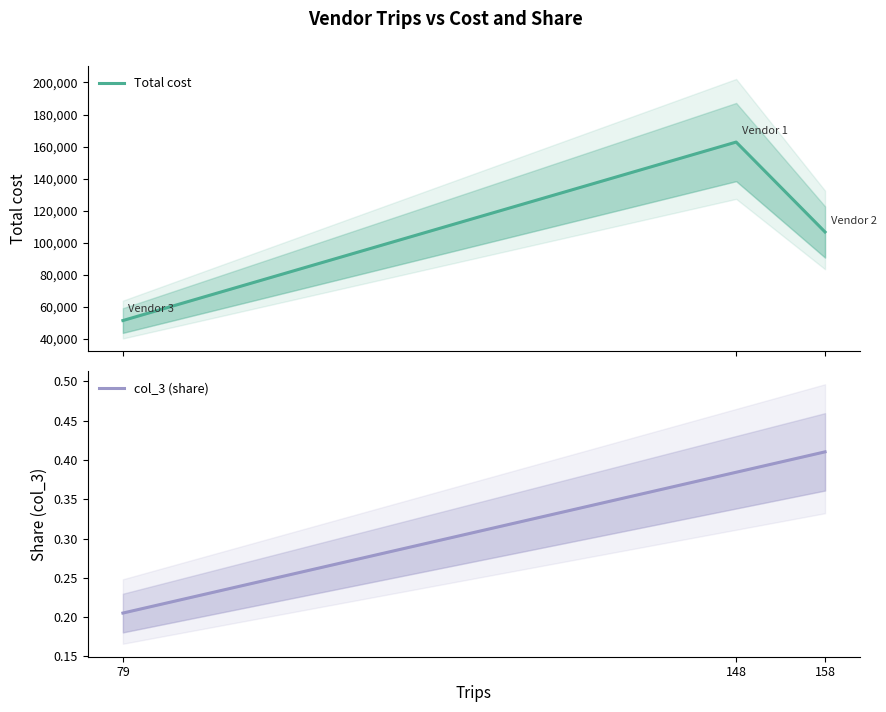

Rank the series by their average value, from highest to lowest.

Total cost, col_3 (share)